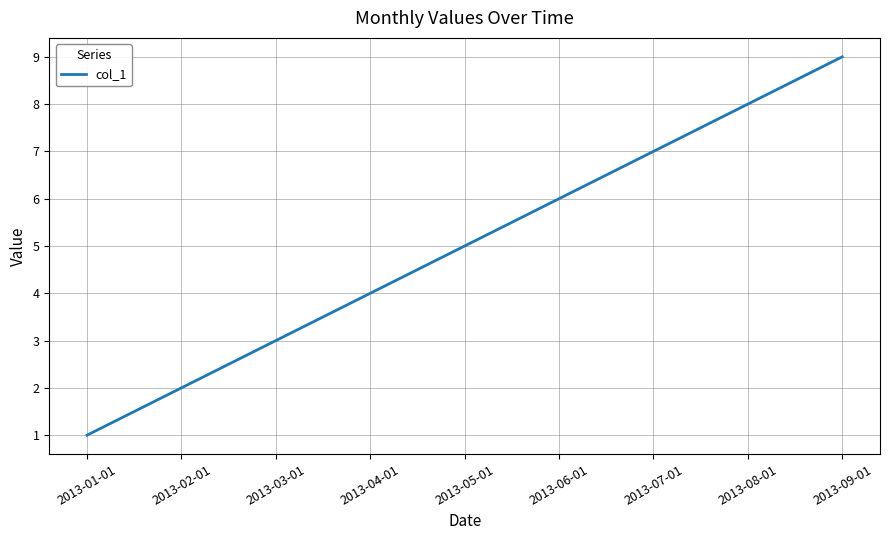

Read the value at 2013-07-01.

7